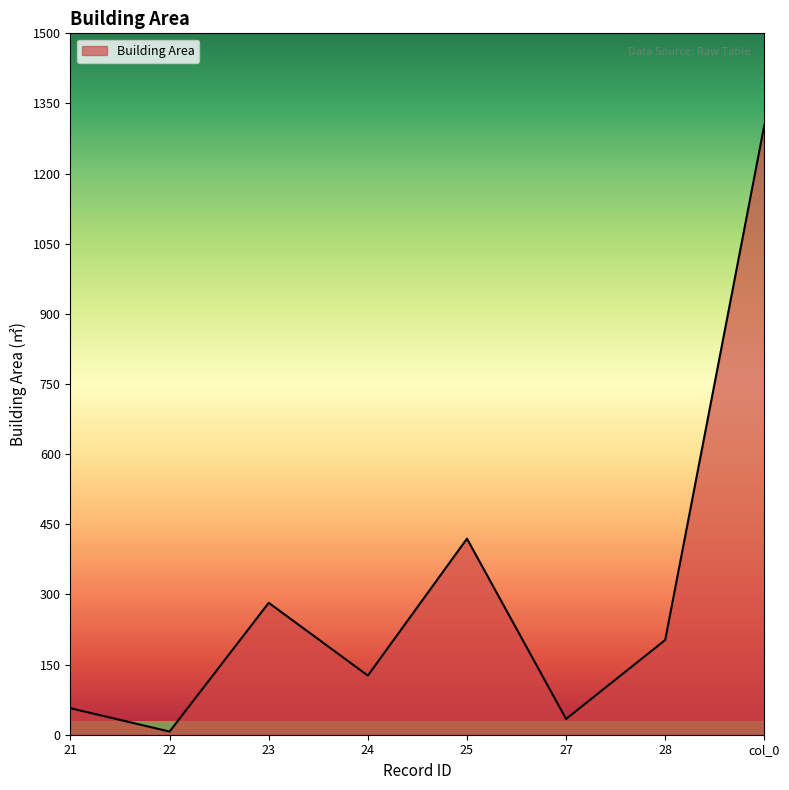

How many lines are shown in the chart?

1